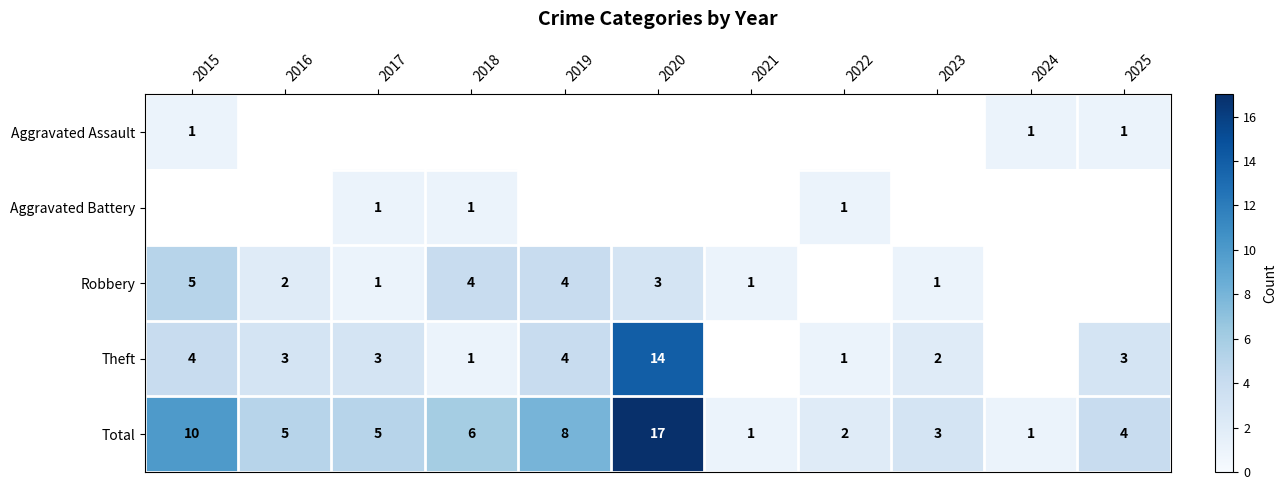

The Aggravated Assault series shows 1 at 2025. True or false?

True